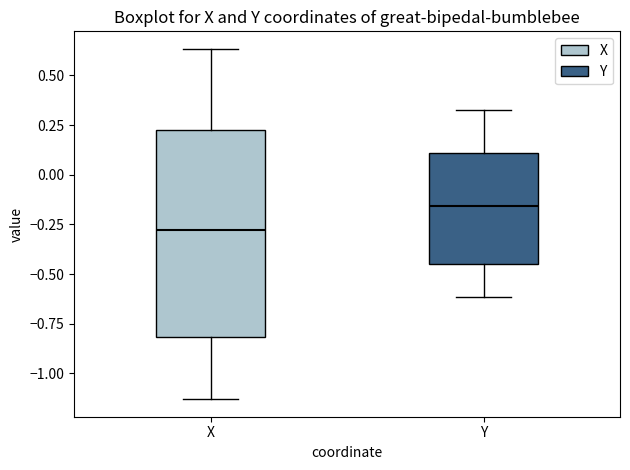

Reading left to right, read every box against the y-axis: the position of its median line, the range the box covers, and the ends of its whiskers. The values are not printed on the chart, so give them approximately, as read against the axis.

X: median -0.30, box -0.80 to 0.25, whiskers -1.15 to 0.65
Y: median -0.15, box -0.45 to 0.10, whiskers -0.60 to 0.35